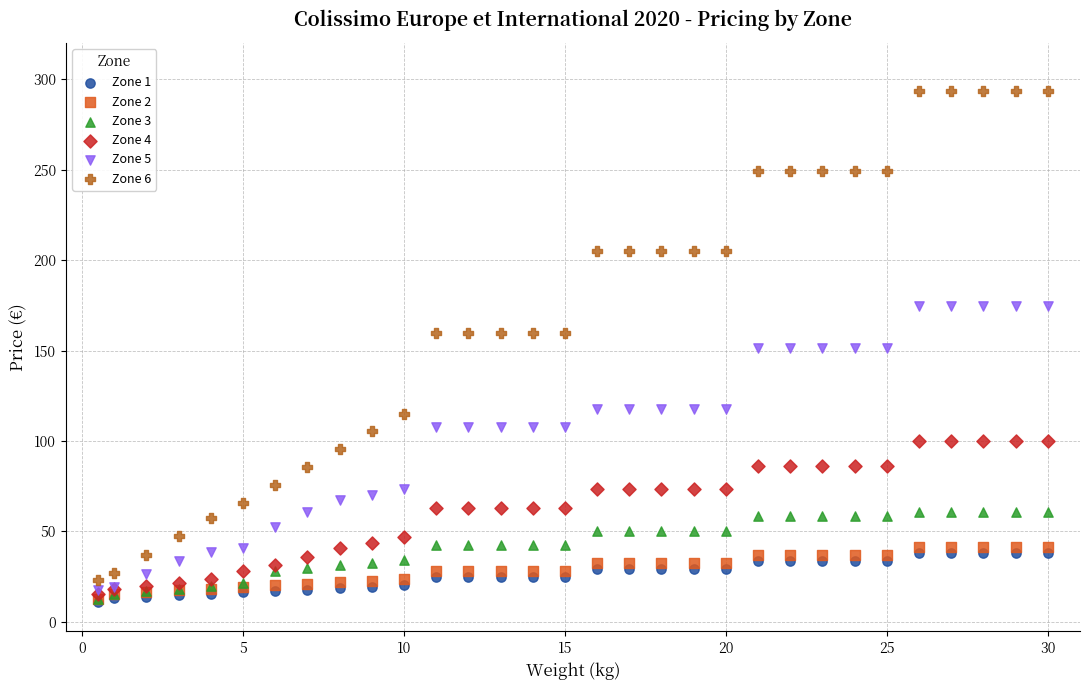

What are all the series names shown in the legend?

Zone 1, Zone 2, Zone 3, Zone 4, Zone 5, Zone 6